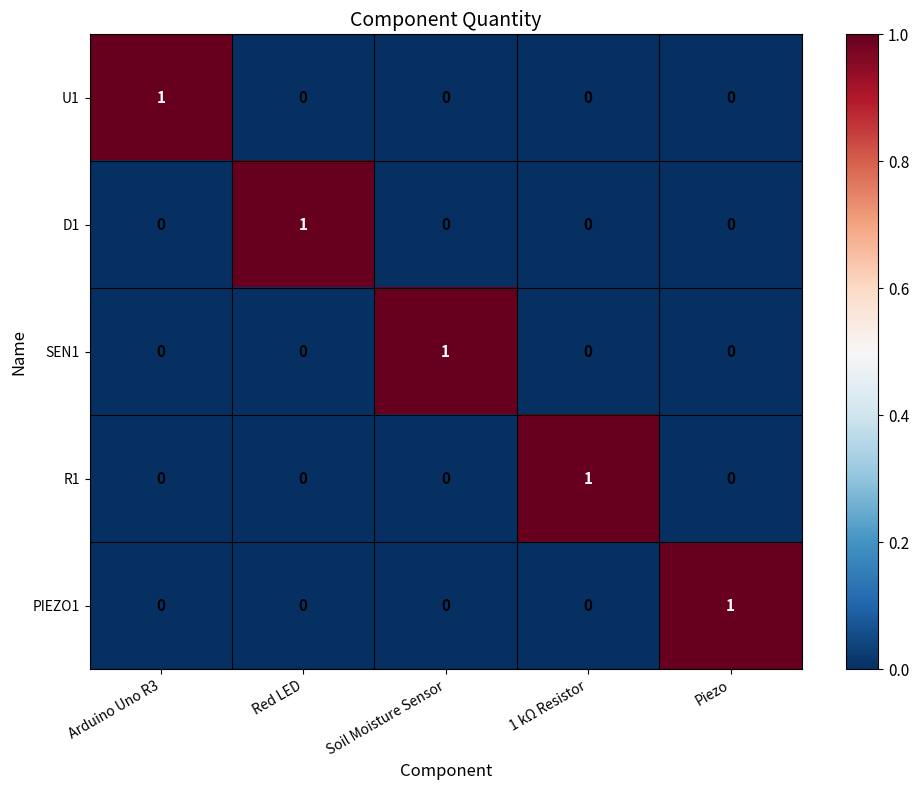

Reading right to left, extract all data points from this chart.

U1: 0	0	0	0	1
D1: 0	0	0	1	0
SEN1: 0	0	1	0	0
R1: 0	1	0	0	0
PIEZO1: 1	0	0	0	0